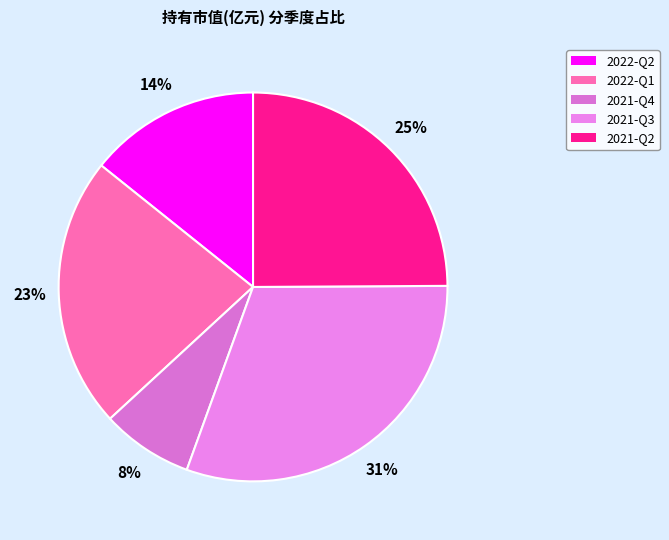

To the nearest percent, what percentage of the pie is 2021-Q4?

8%